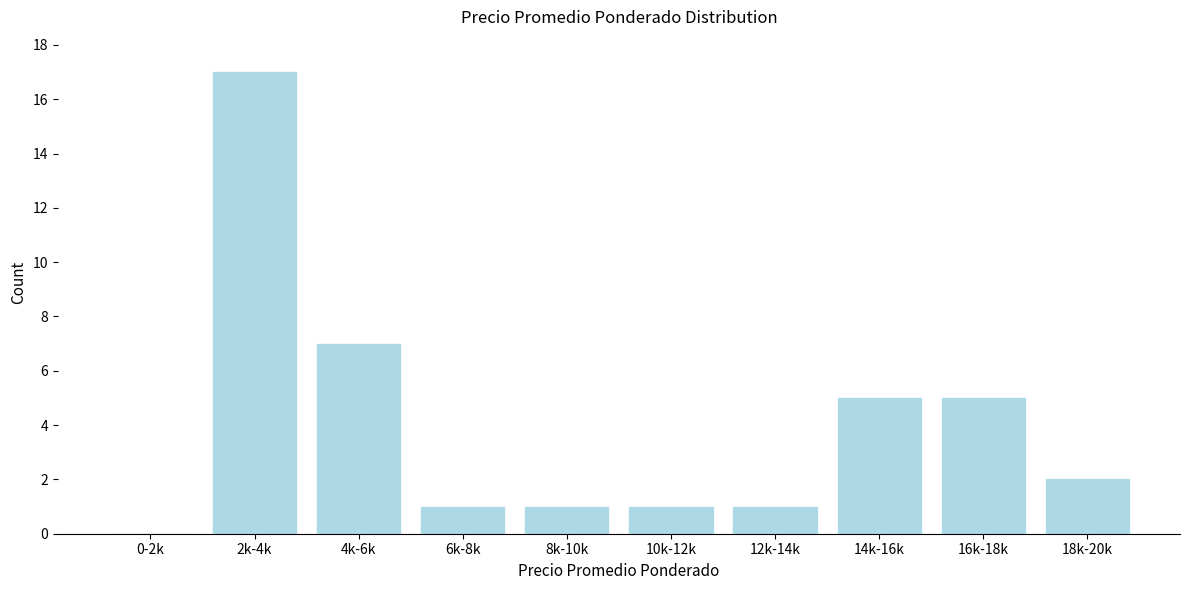

Reading left to right, what are all the values shown in this chart?

0-2k=0	2k-4k=17	4k-6k=7	6k-8k=1	8k-10k=1	10k-12k=1	12k-14k=1	14k-16k=5	16k-18k=5	18k-20k=2